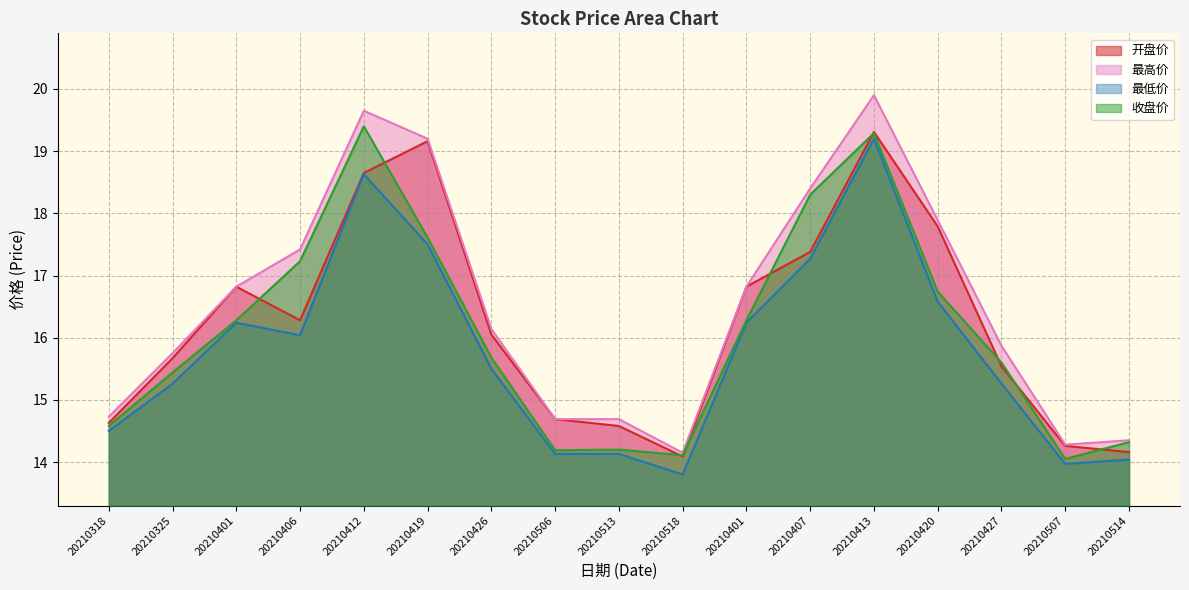

Is the value of 最低价 at 20210413 greater than the value of 最高价 at 20210406?

Yes